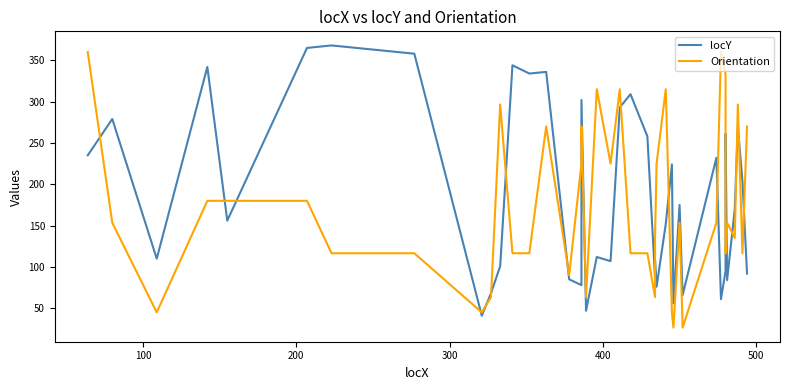

Which series has the largest total across all categories?

locY